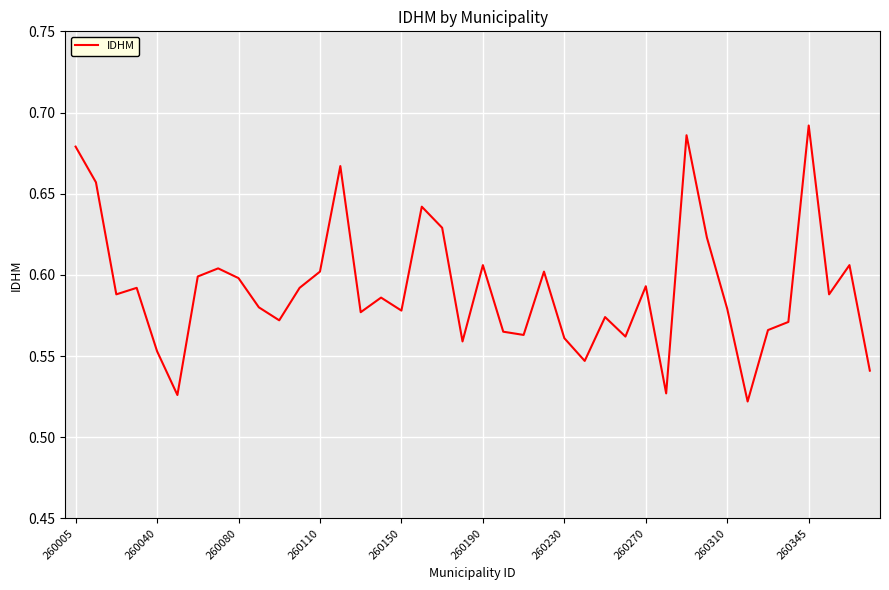

True or false: the data has more than 1 interior local peaks.

True